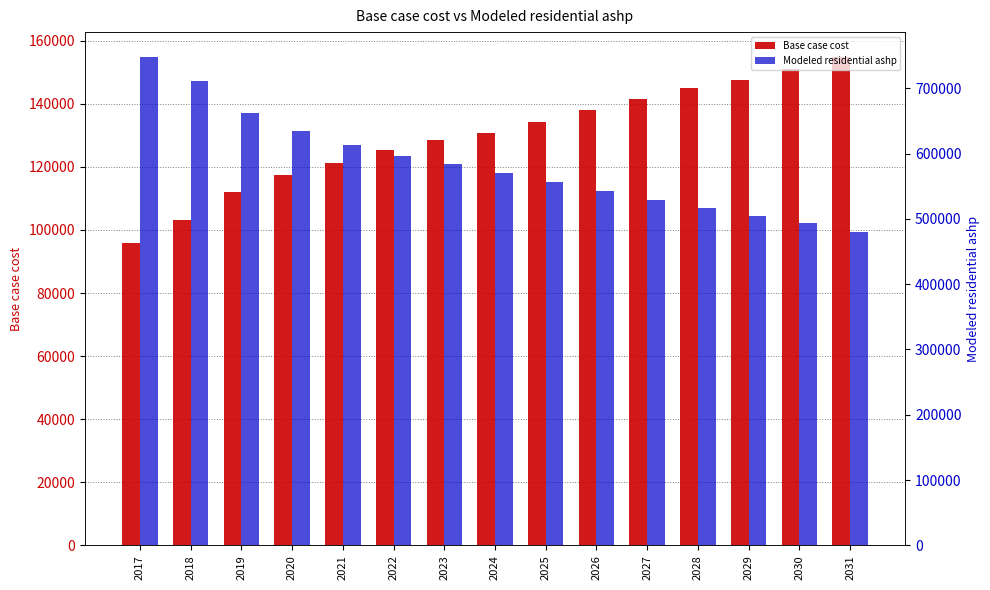

What is the approximate value of Base case cost at 2026?

138036.9